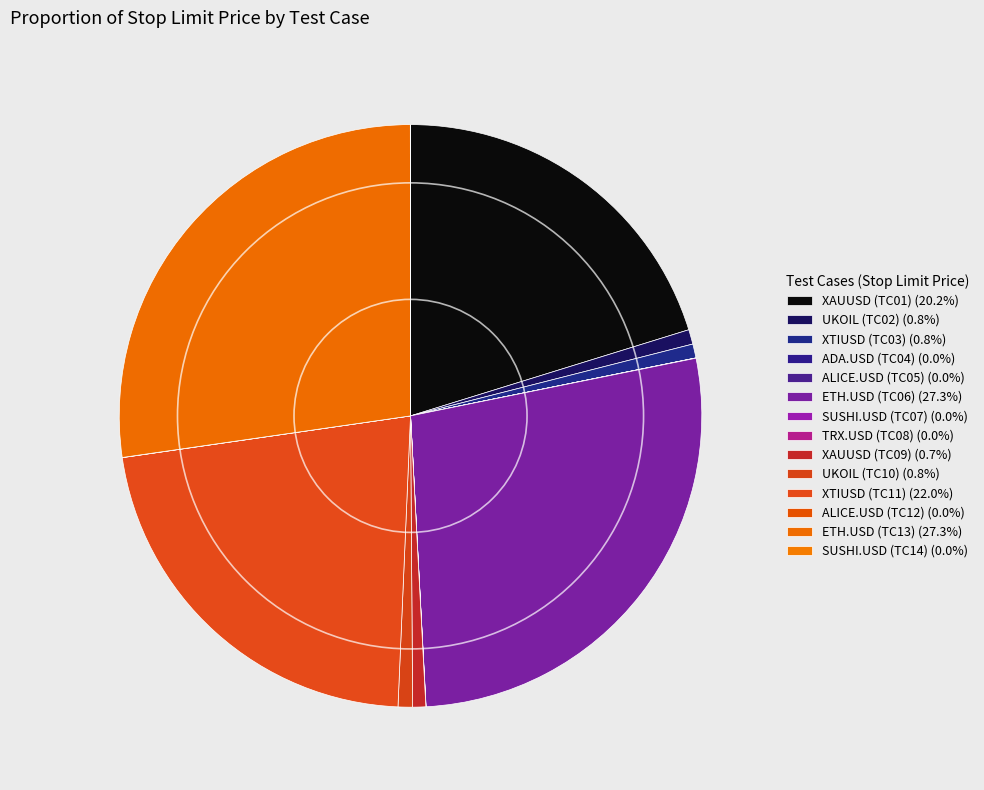

Rank the categories by value from highest to lowest.

ETH.USD (TC06), ETH.USD (TC13), XTIUSD (TC11), XAUUSD (TC01), UKOIL (TC02), UKOIL (TC10), XTIUSD (TC03), XAUUSD (TC09), SUSHI.USD (TC14), ALICE.USD (TC05), ALICE.USD (TC12), SUSHI.USD (TC07), ADA.USD (TC04), TRX.USD (TC08)